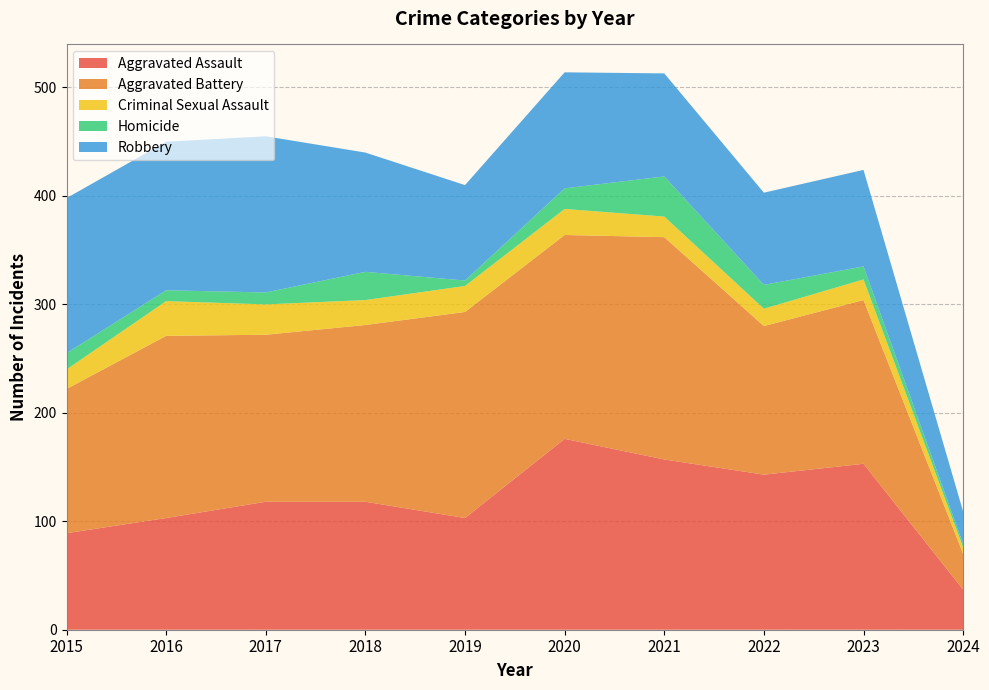

Reading left to right, extract all data points from this chart.

Aggravated Assault: 2015=89	2016=103	2017=118	2018=118	2019=103	2020=176	2021=157	2022=143	2023=153	2024=37
Aggravated Battery: 2015=133	2016=168	2017=154	2018=163	2019=190	2020=188	2021=205	2022=137	2023=151	2024=33
Criminal Sexual Assault: 2015=18	2016=32	2017=28	2018=23	2019=24	2020=24	2021=19	2022=16	2023=19	2024=6
Homicide: 2015=15	2016=10	2017=11	2018=26	2019=5	2020=19	2021=37	2022=22	2023=12	2024=3
Robbery: 2015=143	2016=137	2017=144	2018=110	2019=88	2020=107	2021=95	2022=85	2023=89	2024=30